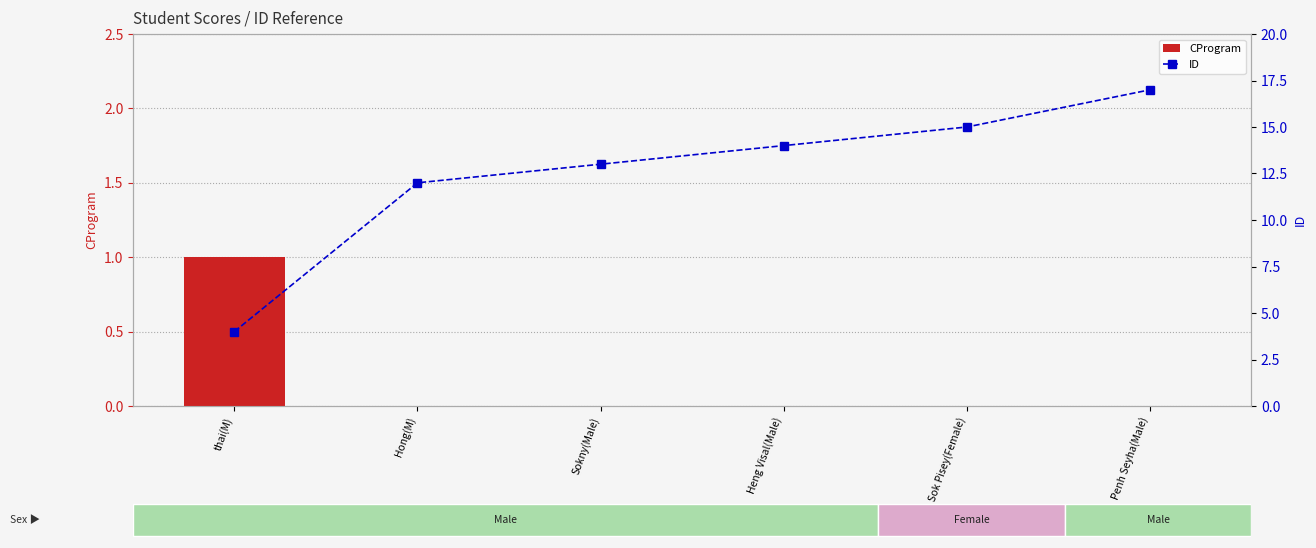

What is the label of the 2nd bar from the right?

Sok Pisey(Female)